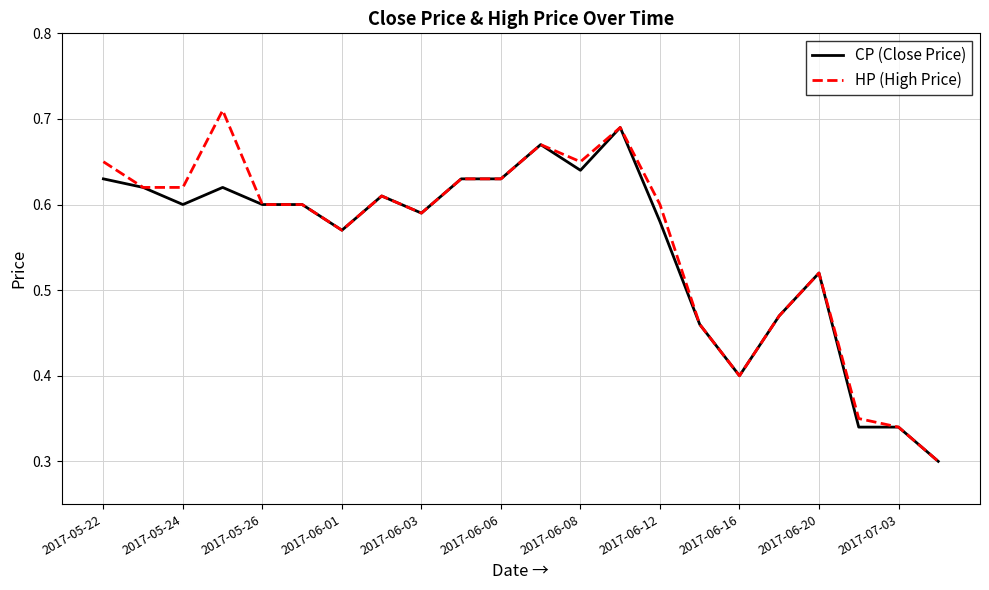

What are all the series names shown in the legend?

CP (Close Price), HP (High Price)